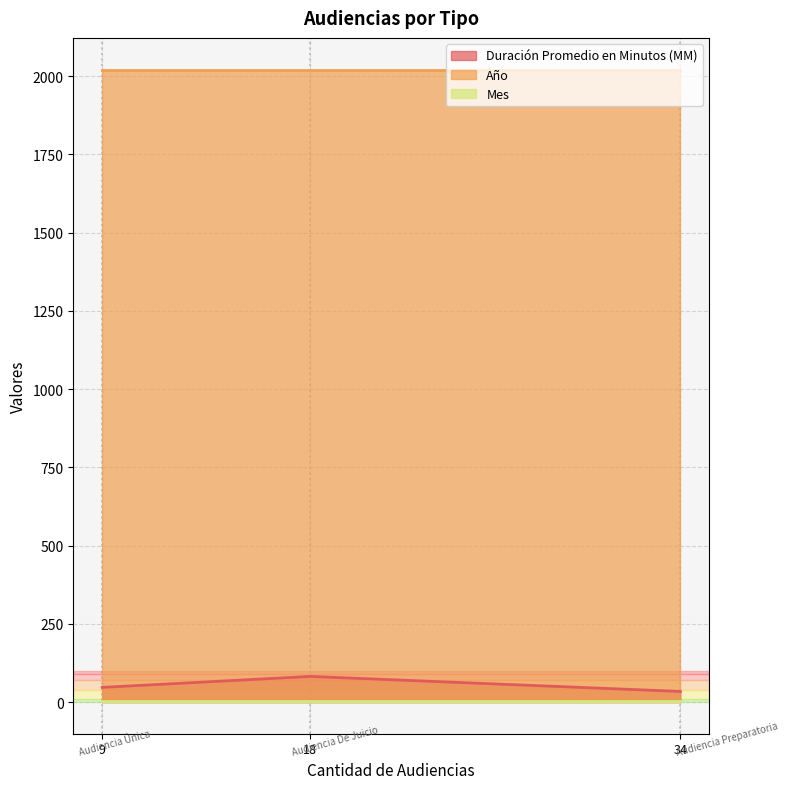

What is the maximum value for Año?

2021